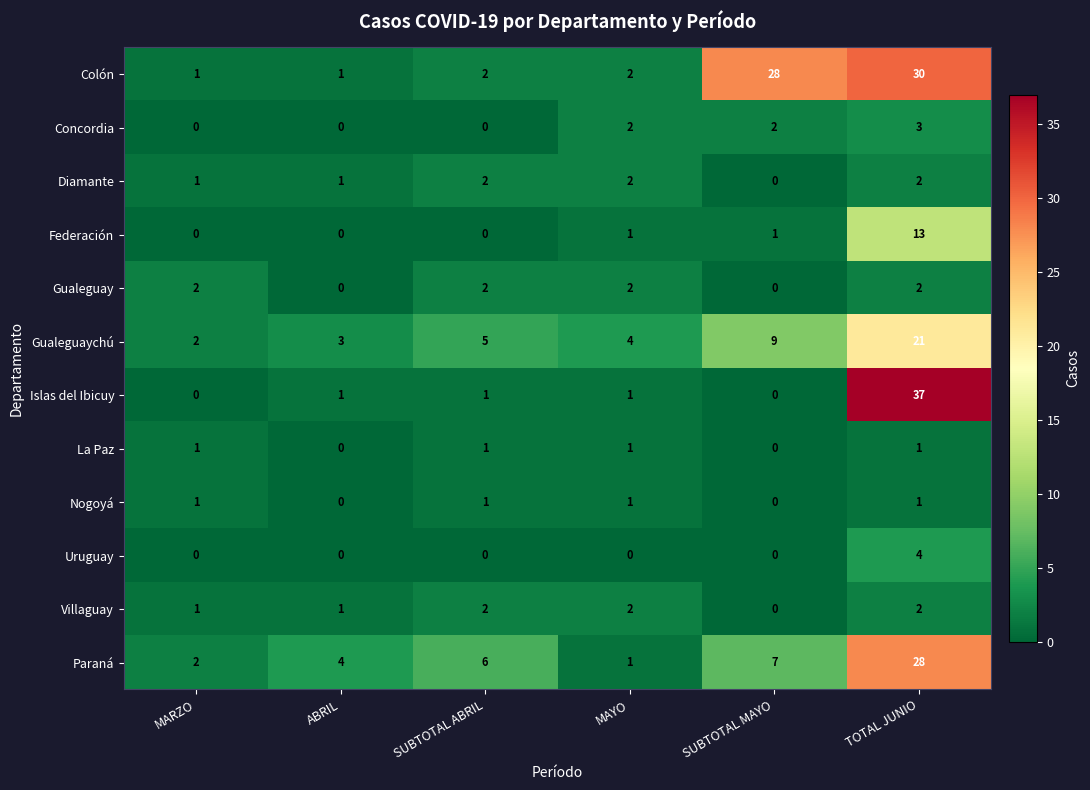

Which series has the largest total across all categories?

Colón